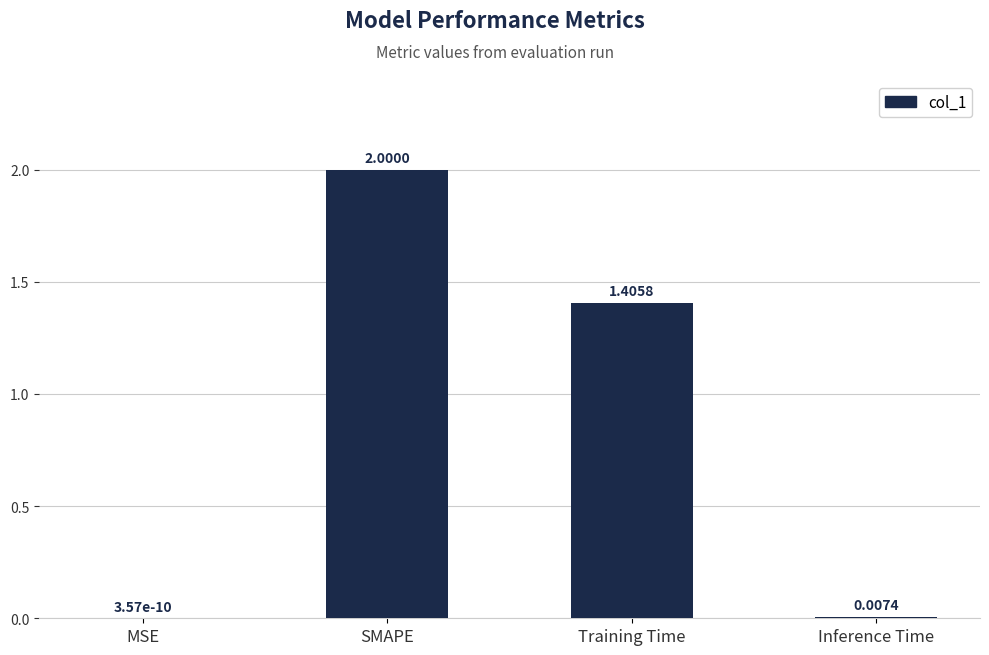

What is the sum of all values?

3.4